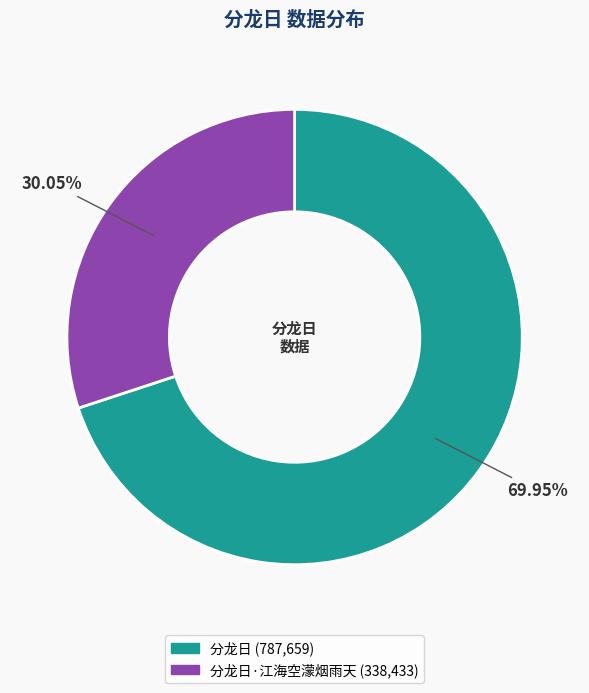

Is there any slice that represents more than half of the pie?

Yes